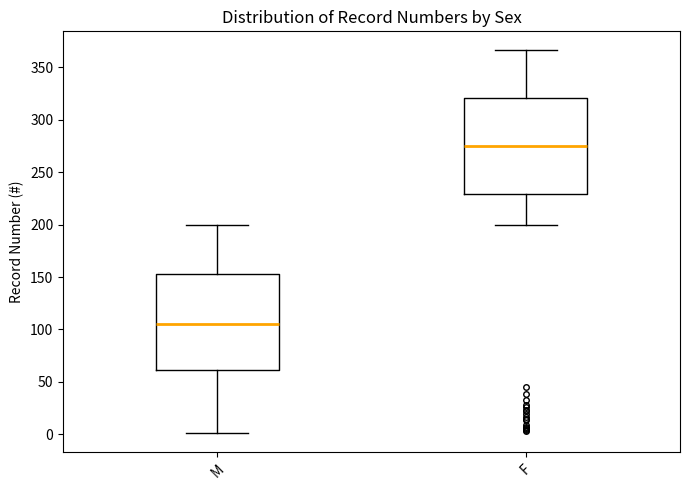

Which box's median line is the highest?

F